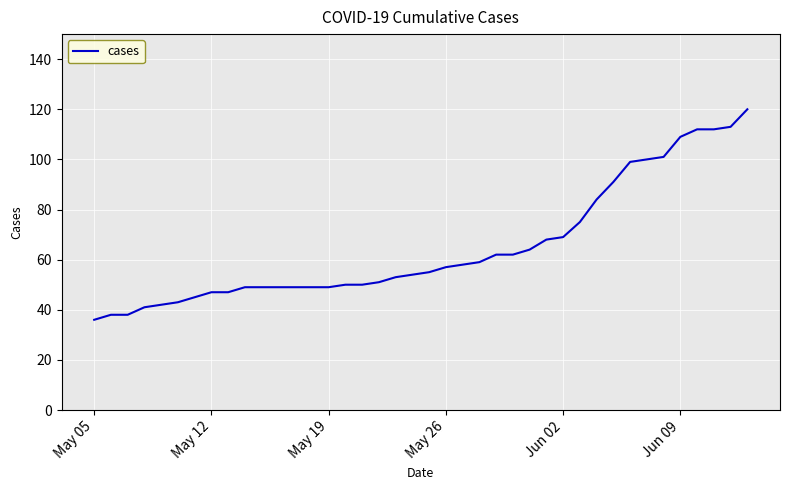

What is the maximum value shown in the chart?

120